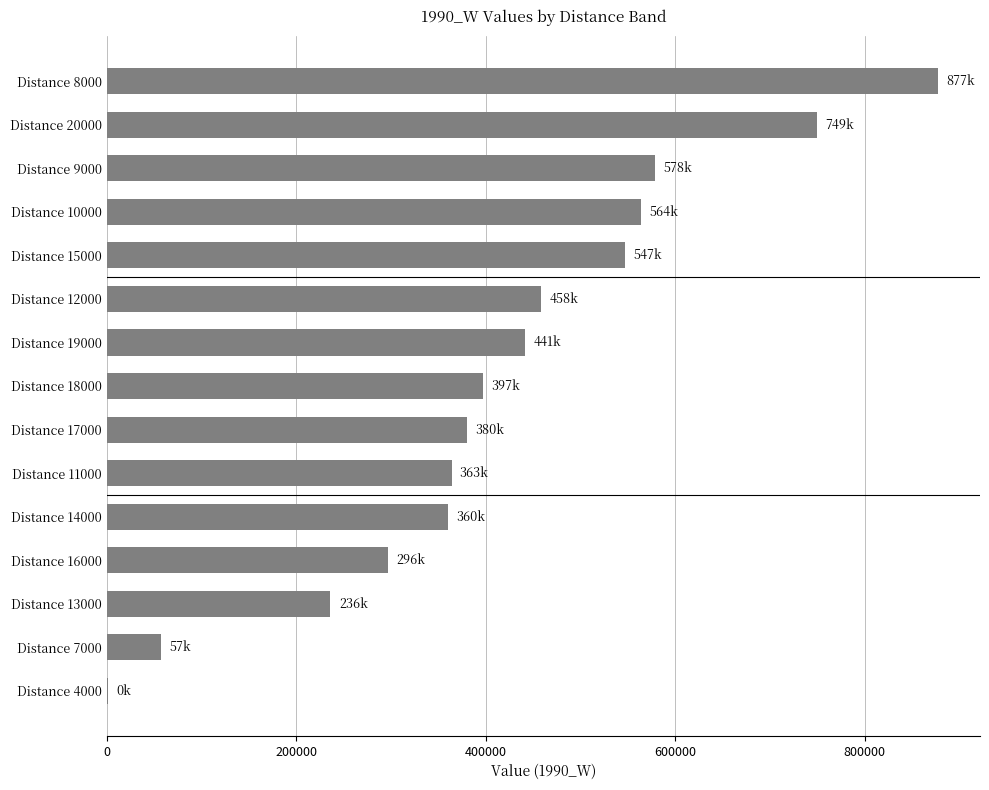

At which category does the chart reach its peak across all series?

Distance 8000